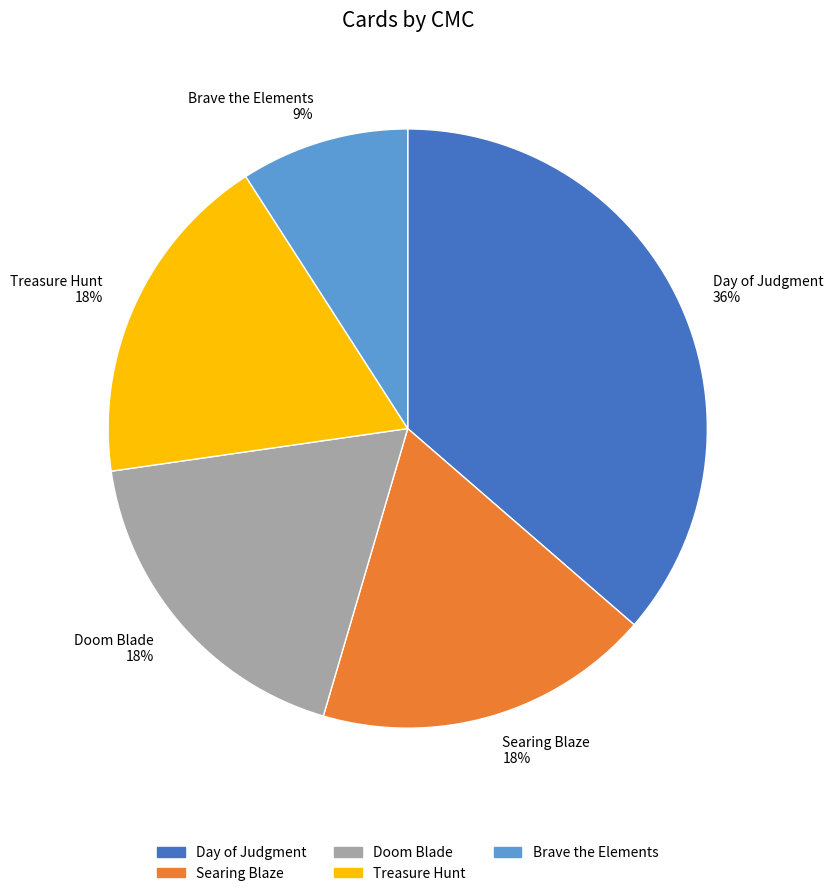

What is the largest slice in the pie chart?

Day of Judgment